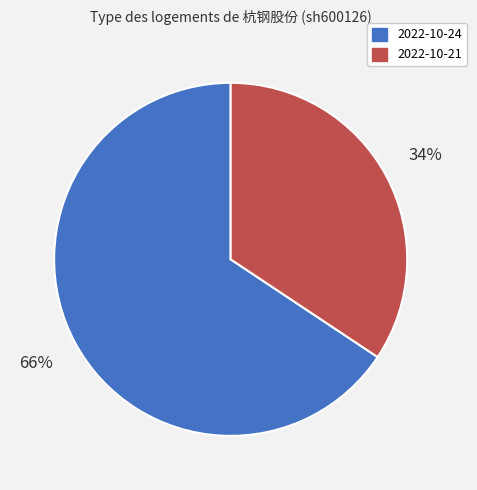

The 2022-10-21 slice represents 40% of the pie. True or false?

False